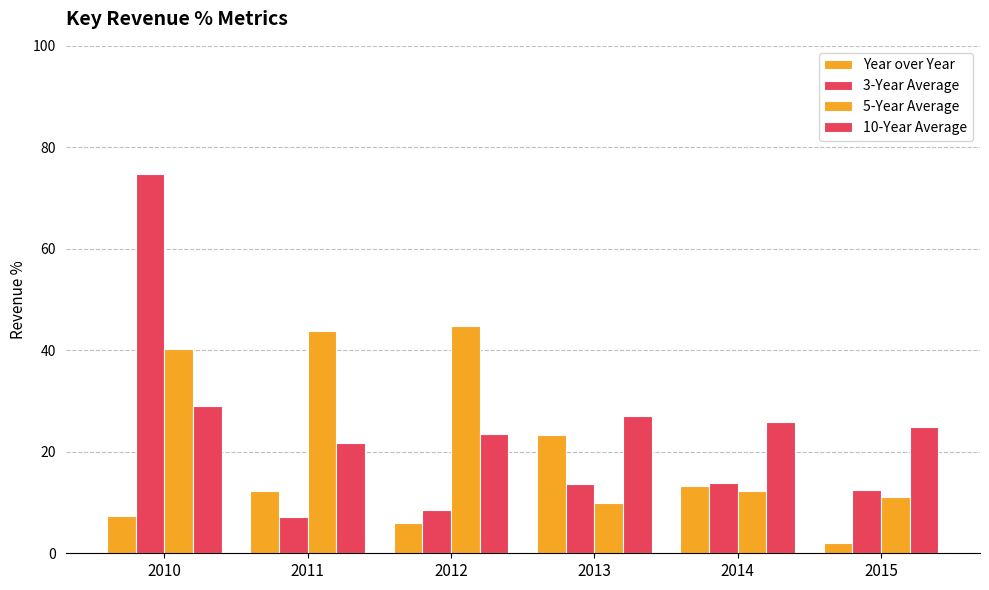

What is the difference between the second highest and minimum values in the 5-Year Average series?

33.9